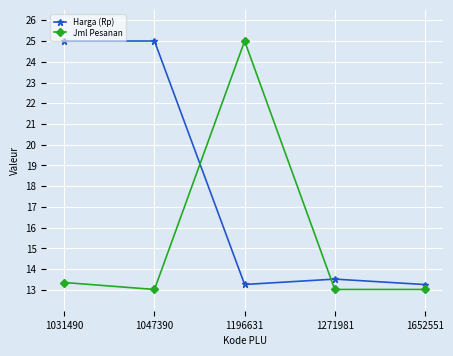

What is the difference between the maximum and second lowest values in the Jml Pesanan series?

12.0